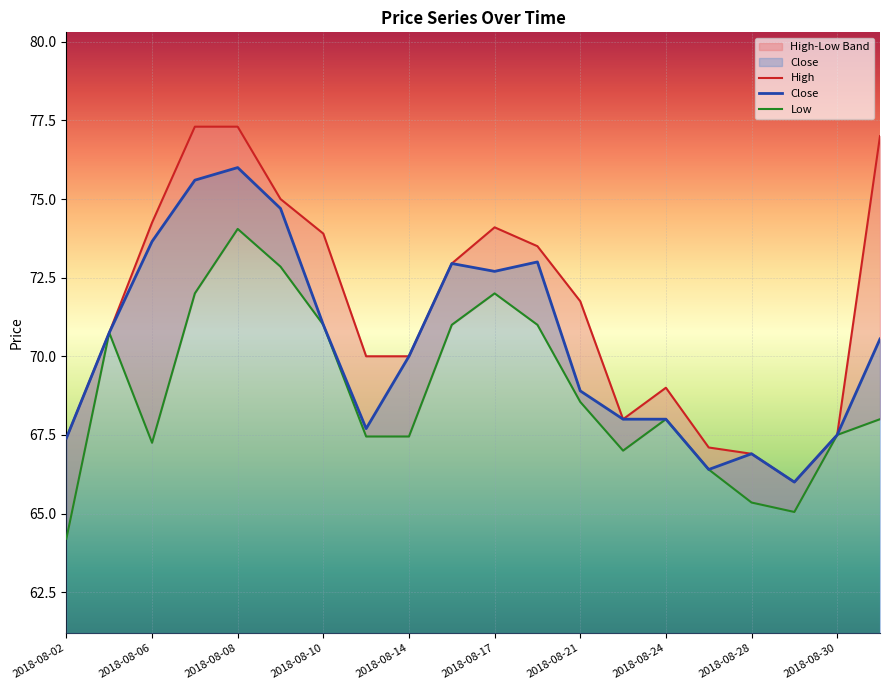

How many values in the Close series are below 70?

9